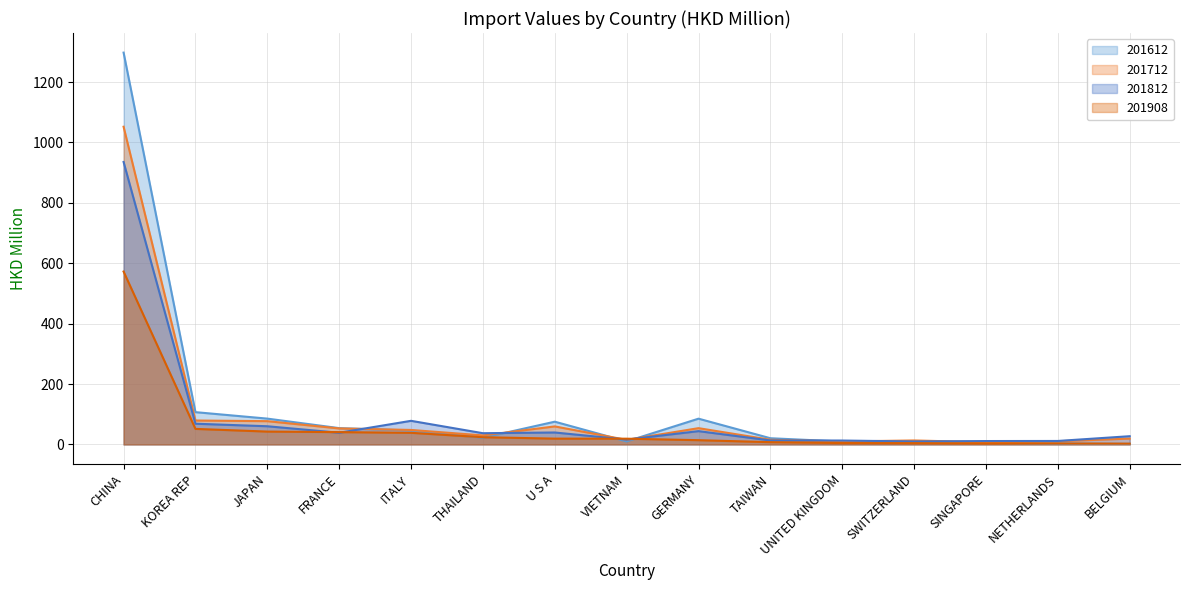

List the series in order of their peak value, highest first.

201612, 201712, 201812, 201908